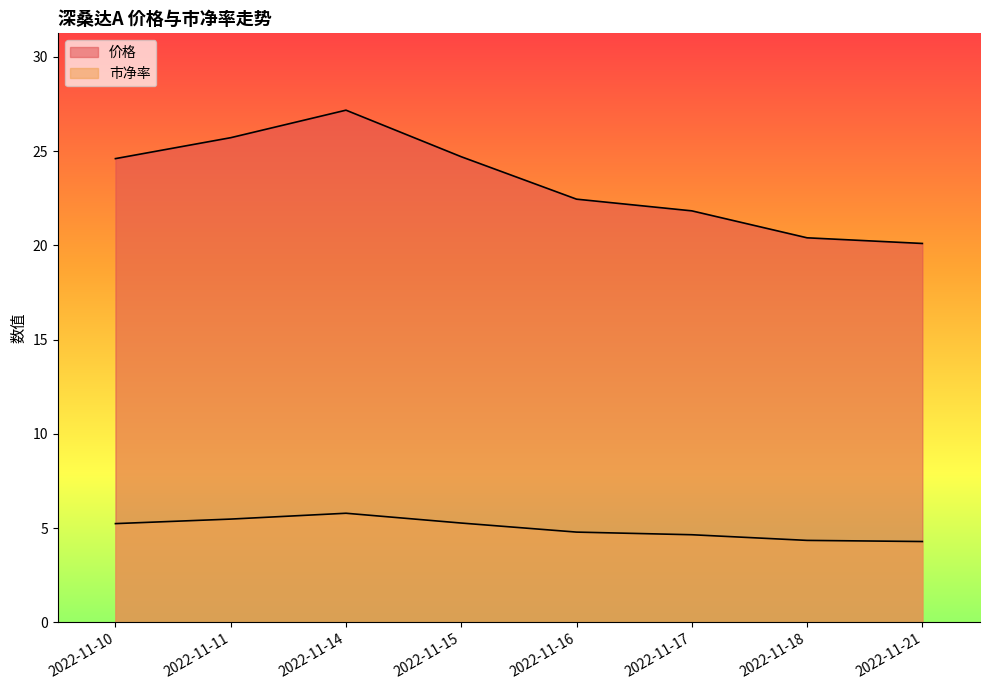

At which category does 市净率 reach its first local peak?

2022-11-14